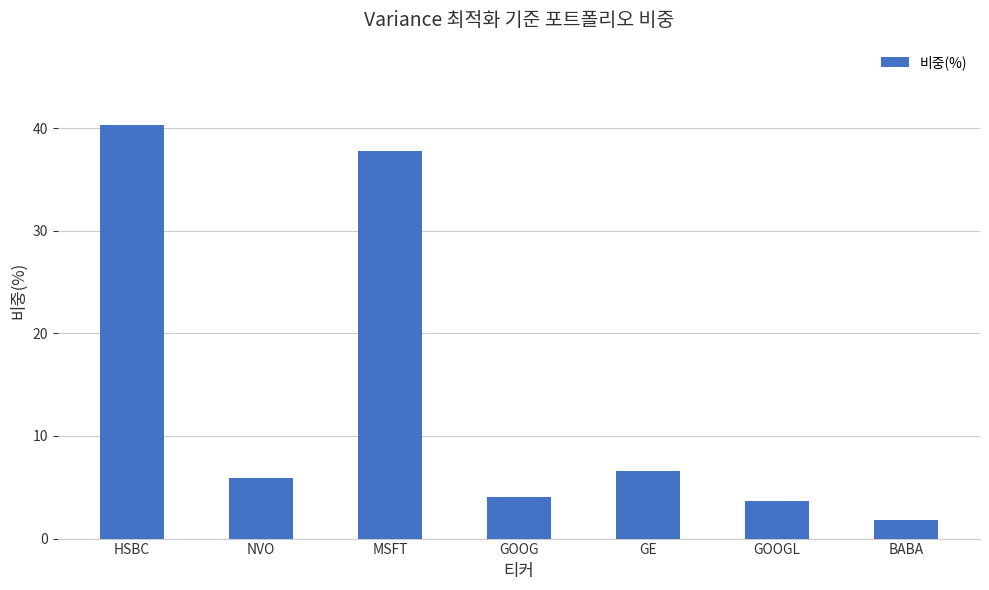

How many categories are shown in the chart?

7